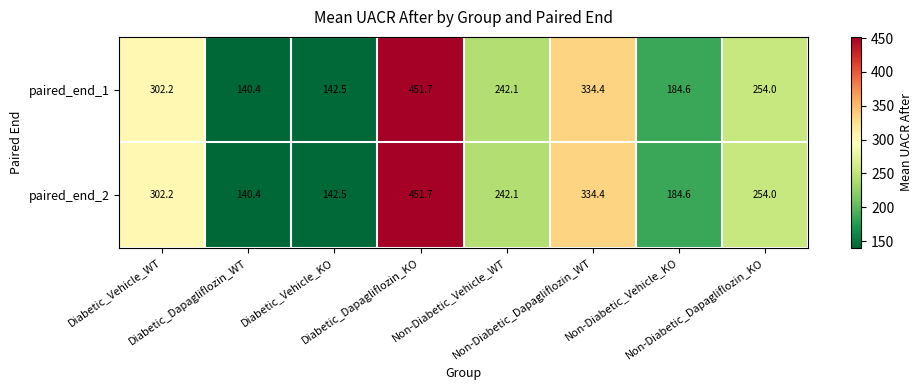

What is the sum of all paired_end_2 values?

2051.9